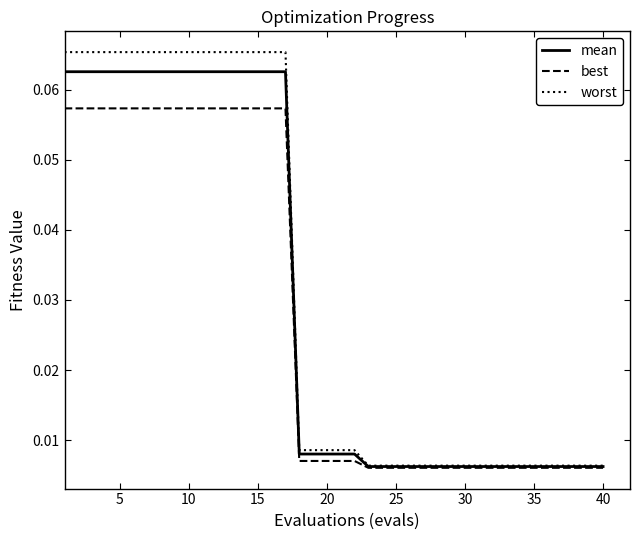

Which series has the largest range (max minus min)?

worst